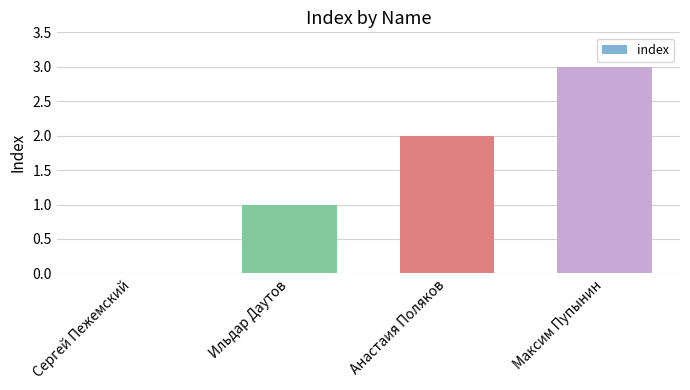

What is the maximum value shown in the chart?

3